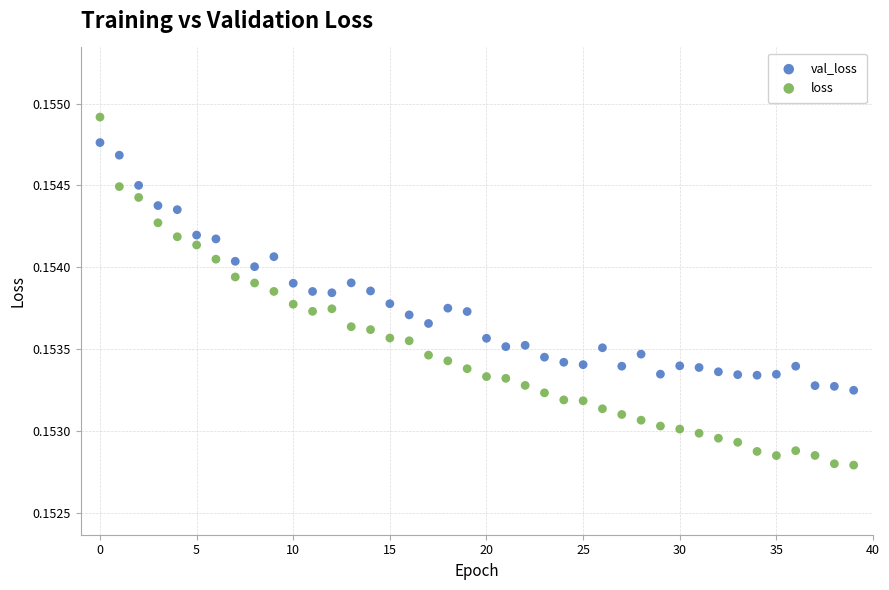

Which series reaches the maximum Y coordinate?

loss